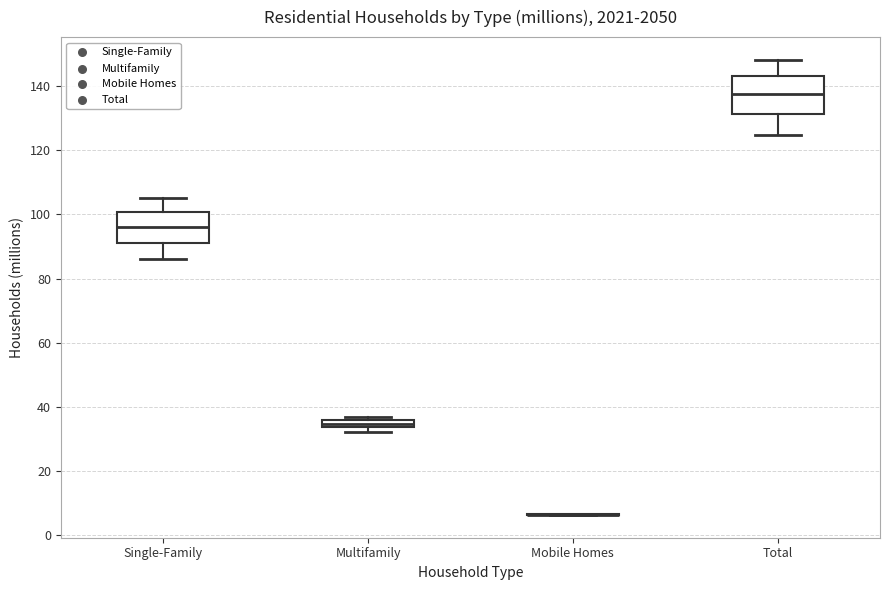

Comparing the boxes themselves (not the whiskers), which one is the tallest?

Total